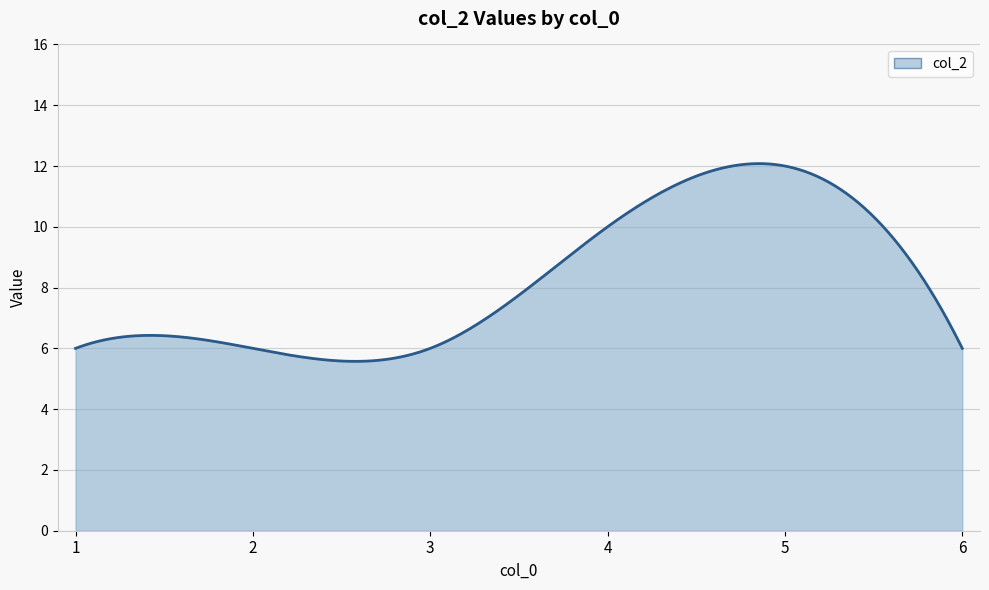

True or false: the data has more than 0 interior local peaks.

True